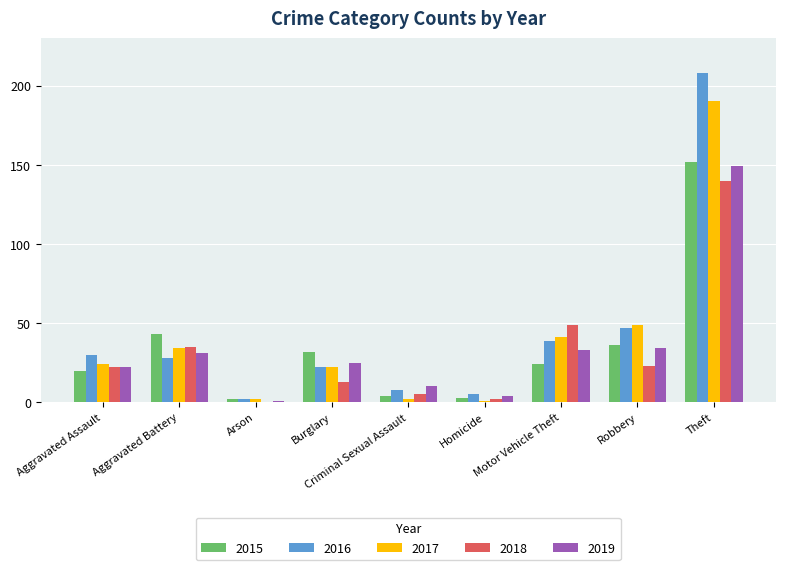

Is the value of 2016 at Burglary greater than the value of 2018 at Burglary?

Yes